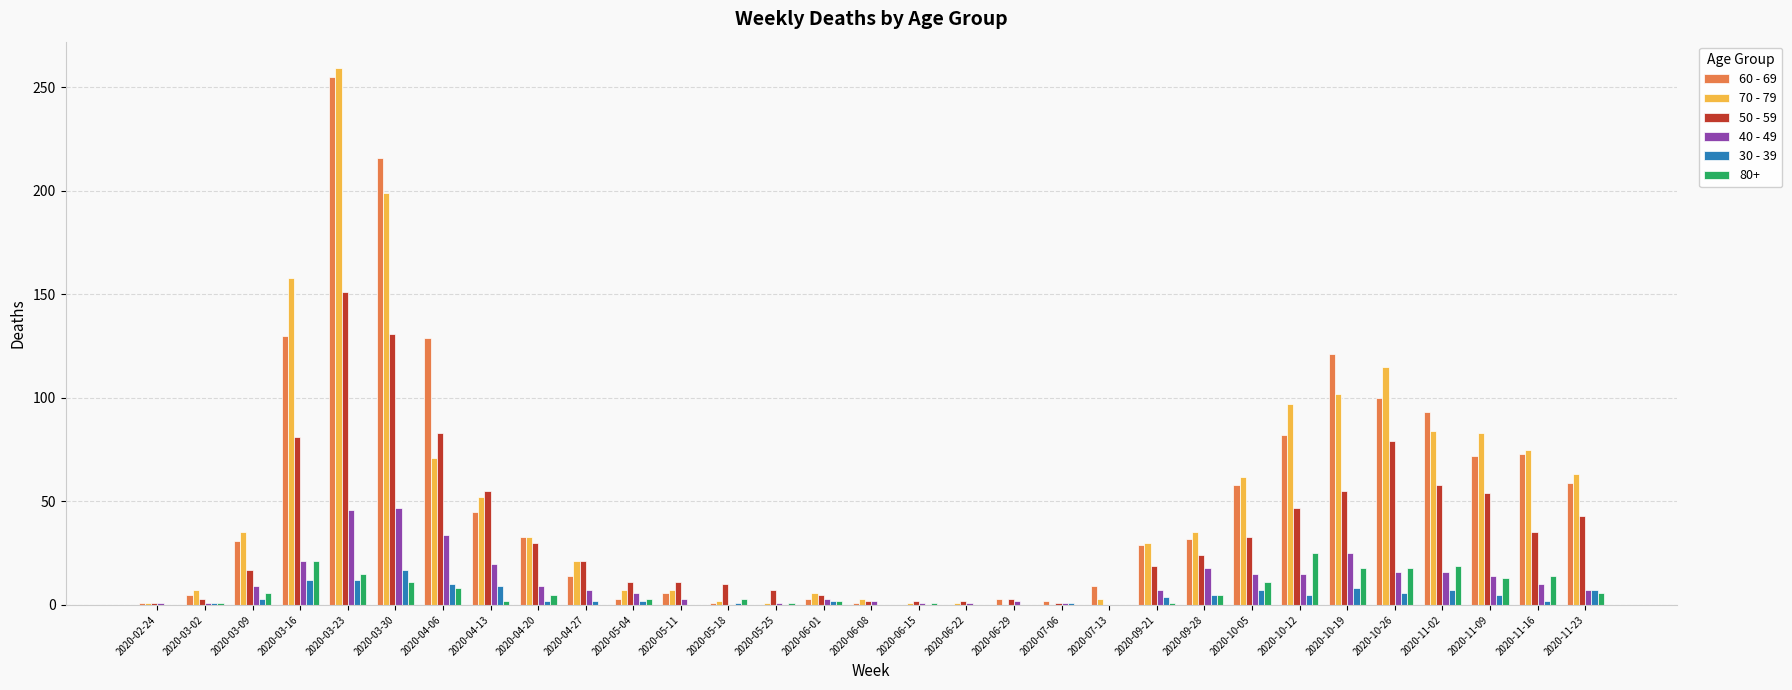

At which label does 70 - 79 reach its peak?

2020-03-23